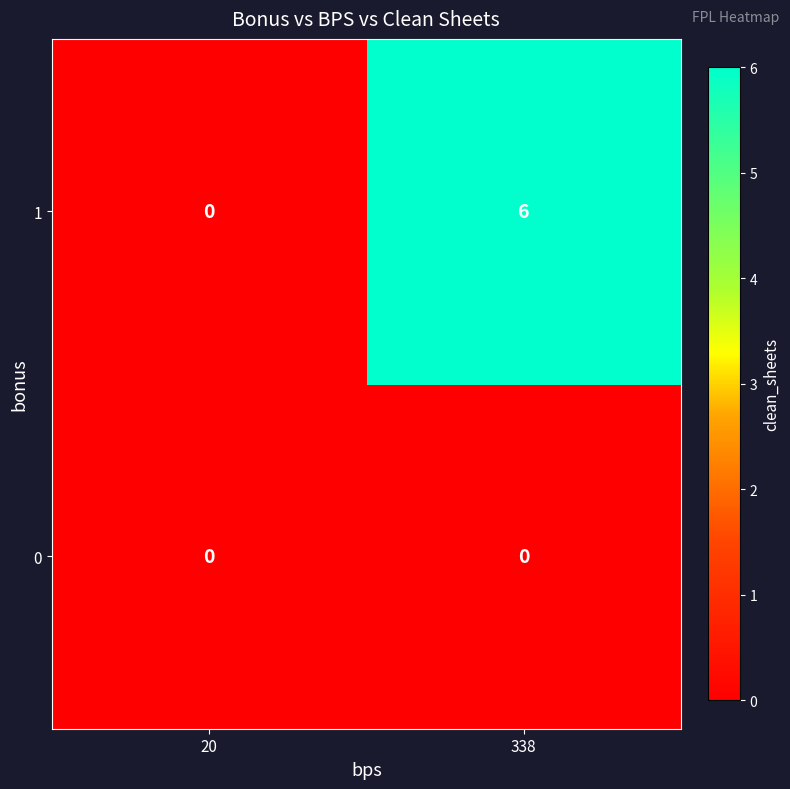

What is the sum of all 1 values?

6